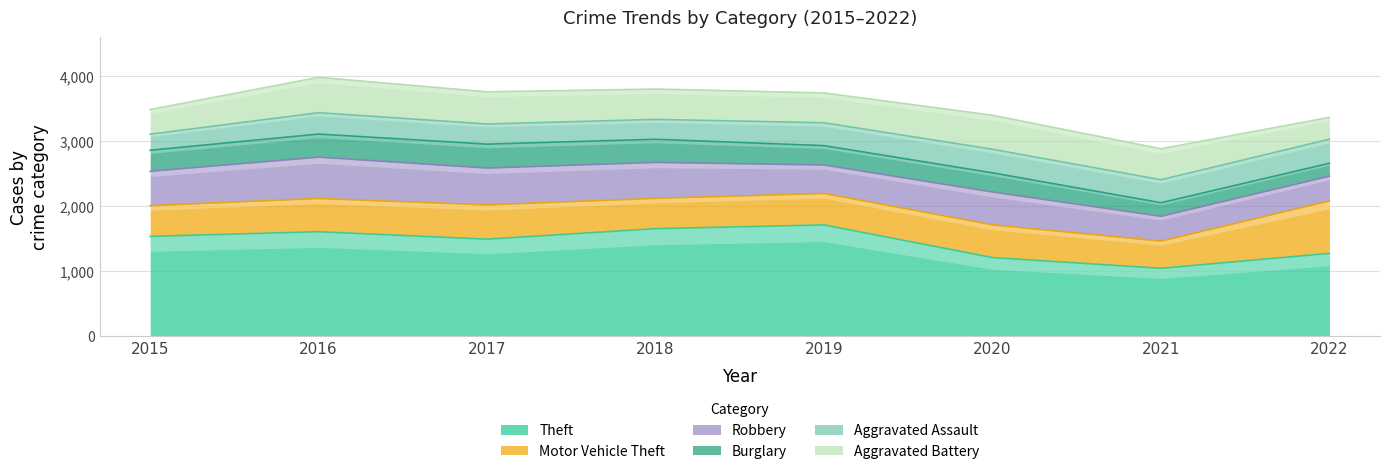

How many data points in Robbery are above 529?

3